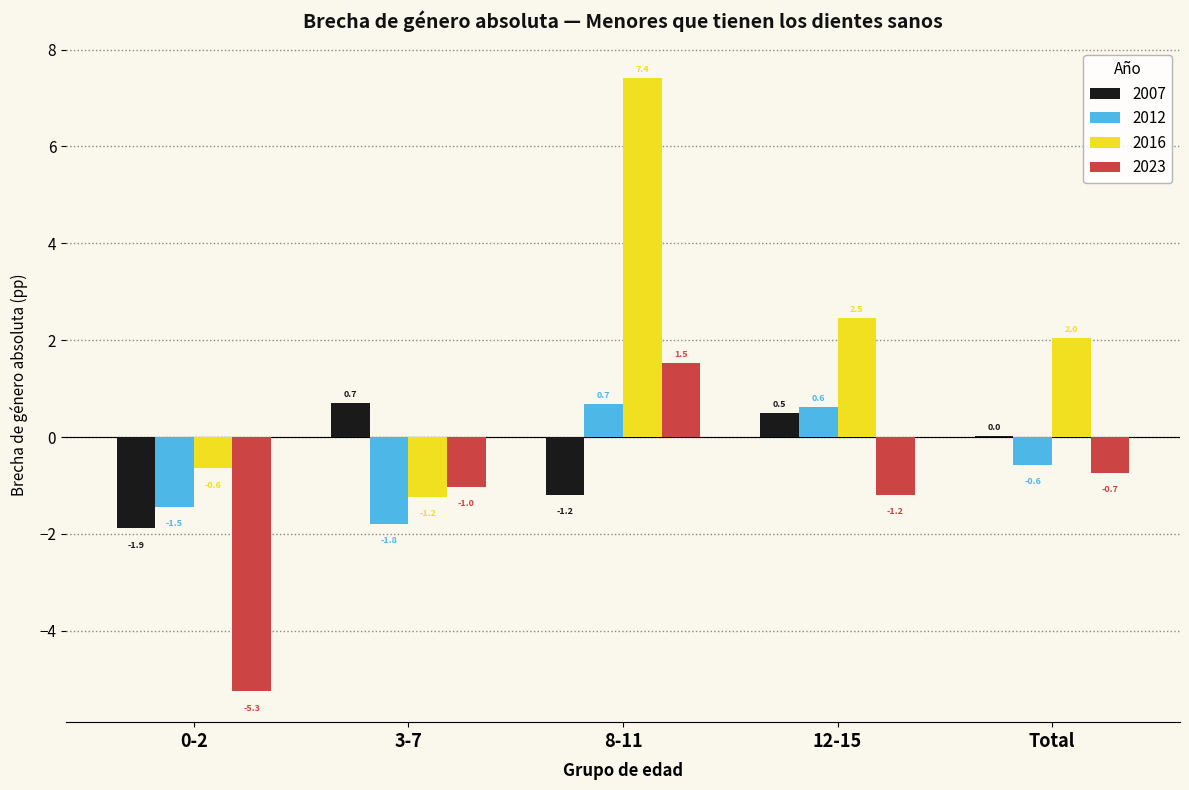

At which category is the sum across all series the highest?

8-11